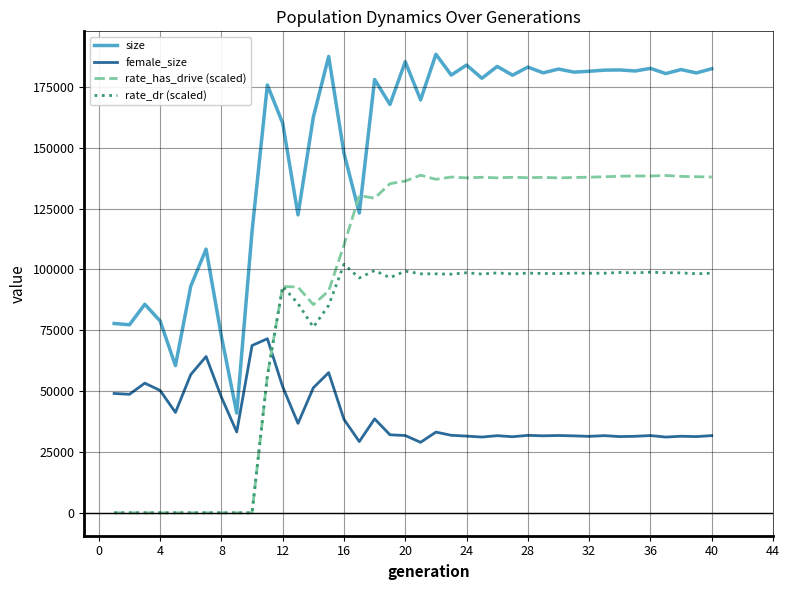

What is the maximum value for rate_has_drive (scaled)?

138708.9